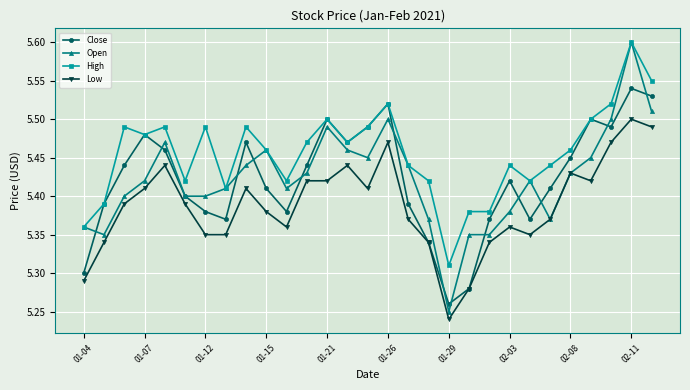

What is the difference between the second highest and second lowest values in the Low series?

0.2